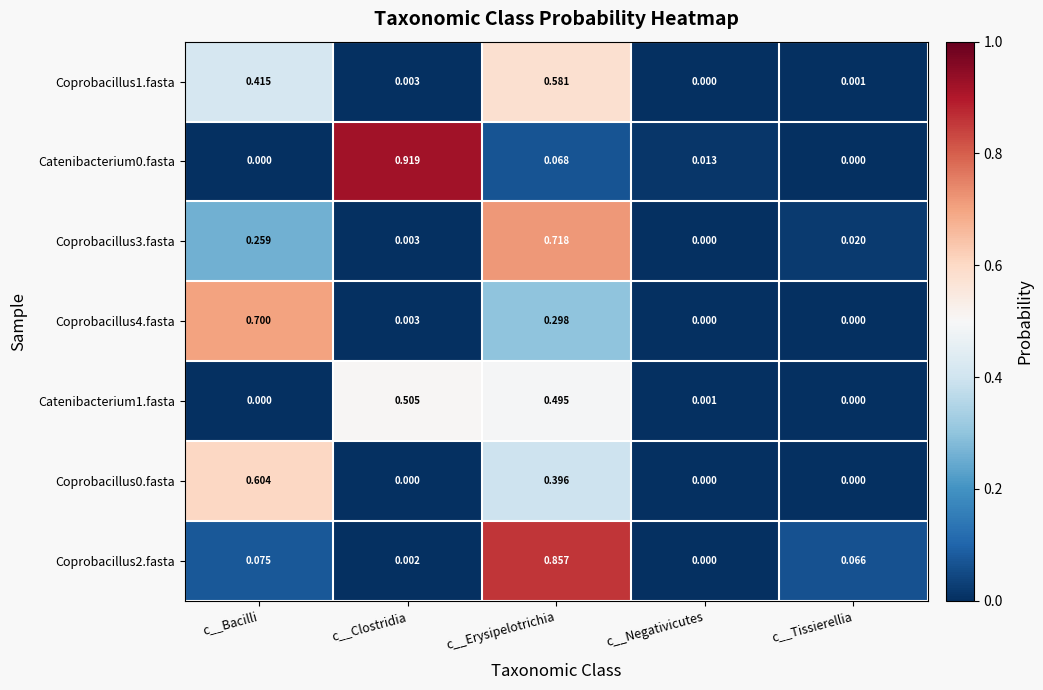

Which series has the widest spread of values?

Catenibacterium0.fasta